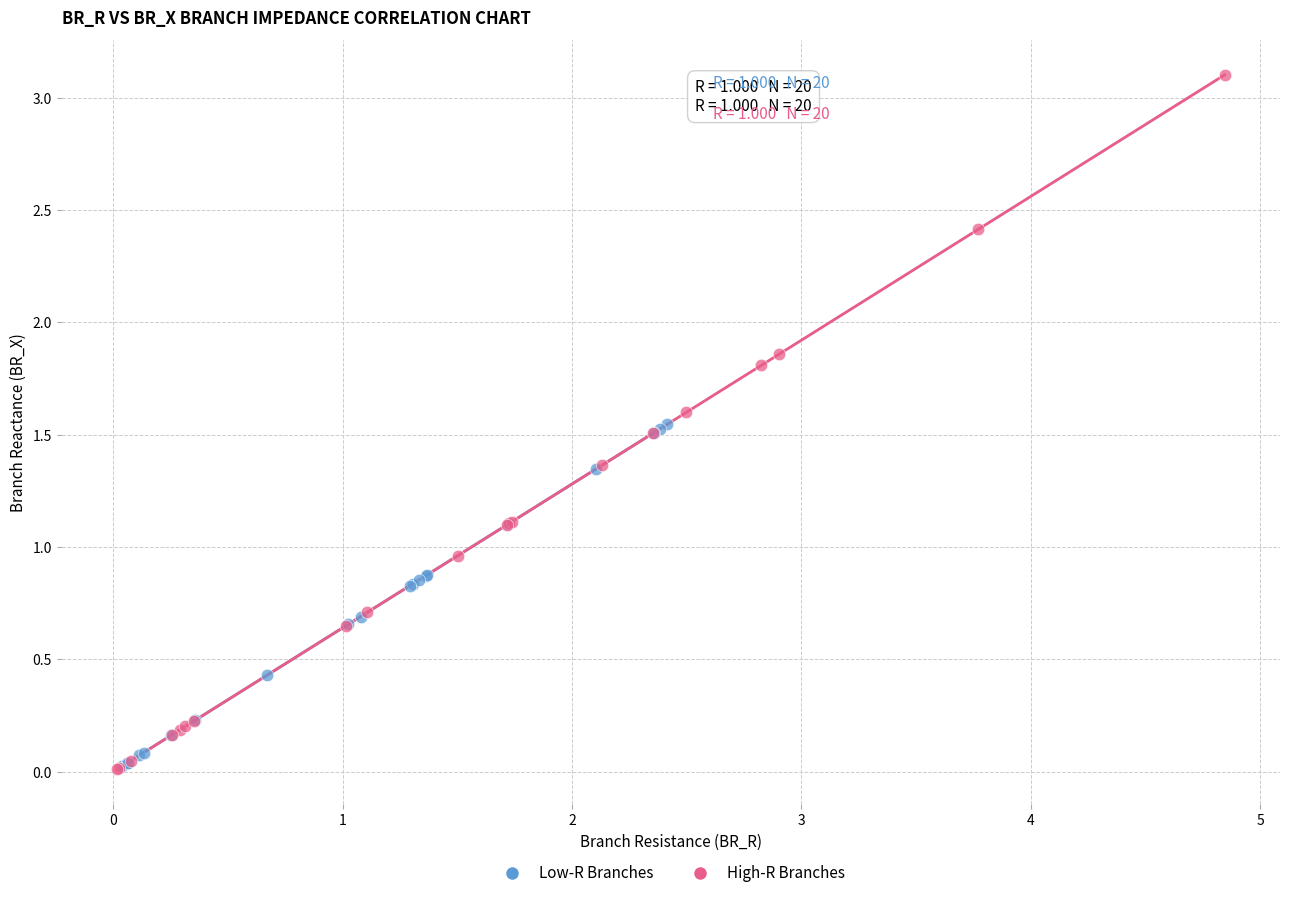

Which series contains the highest Y value?

High-R Branches